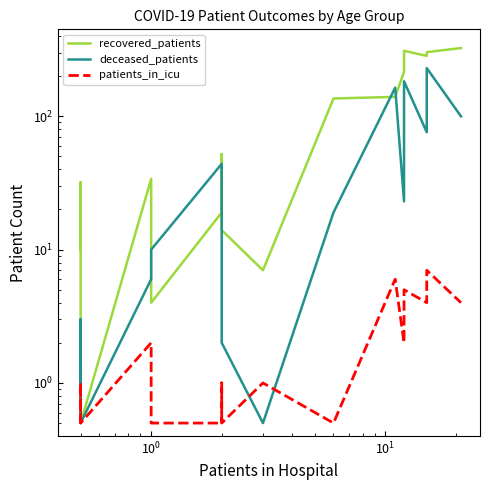

What is the value of the recovered_patients point at the 3rd from the left?

0.5